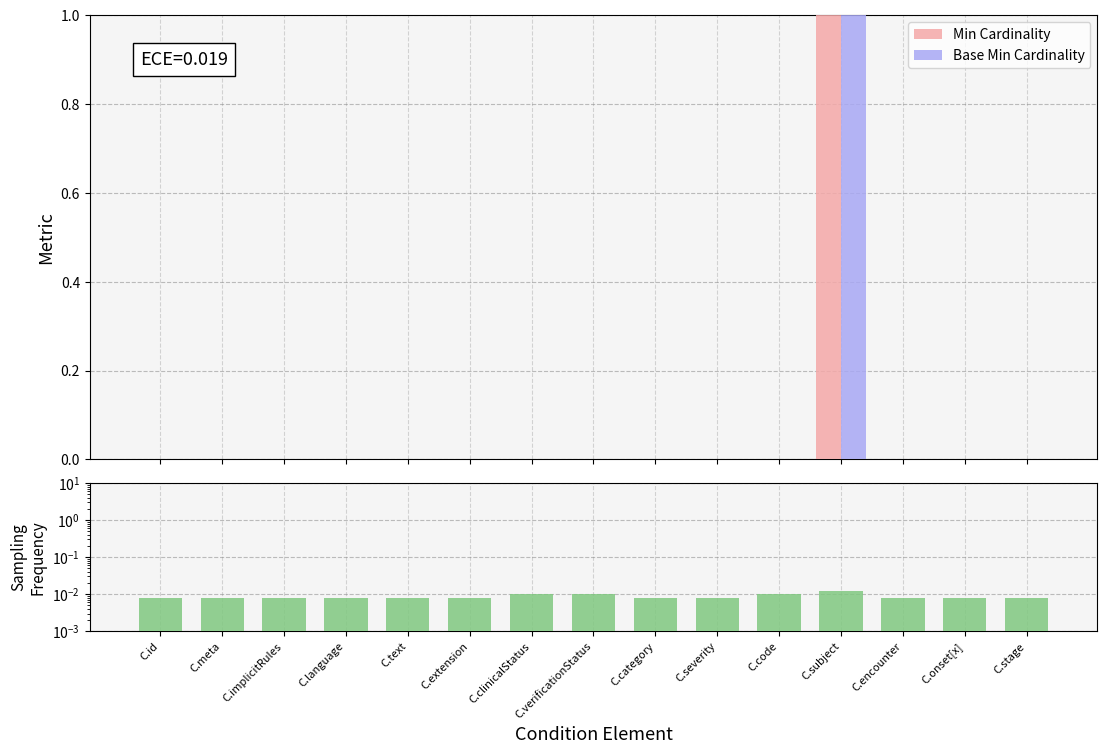

What is the label of the 8th bar from the right?

C.verificationStatus